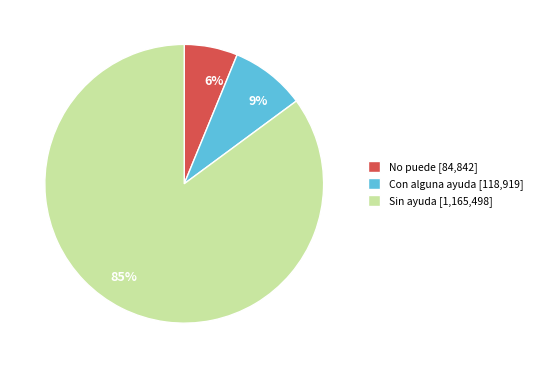

Which slice represents more than half of the pie?

Sin ayuda